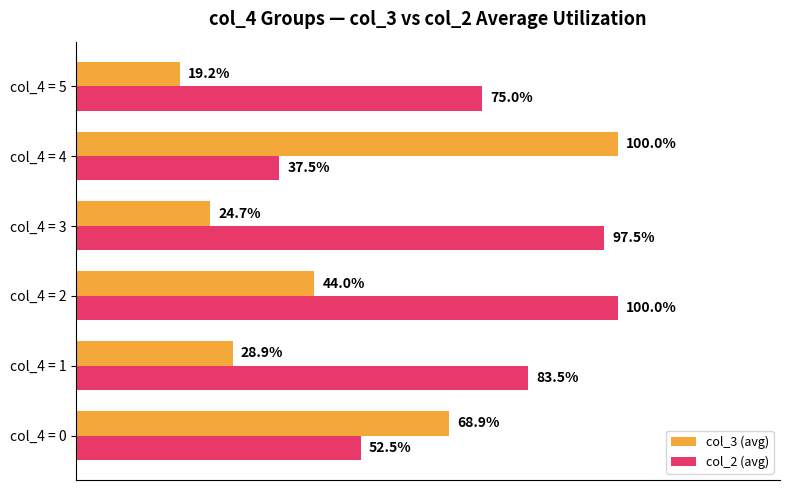

At which label does col_3 (avg) reach its peak?

col_4 = 4